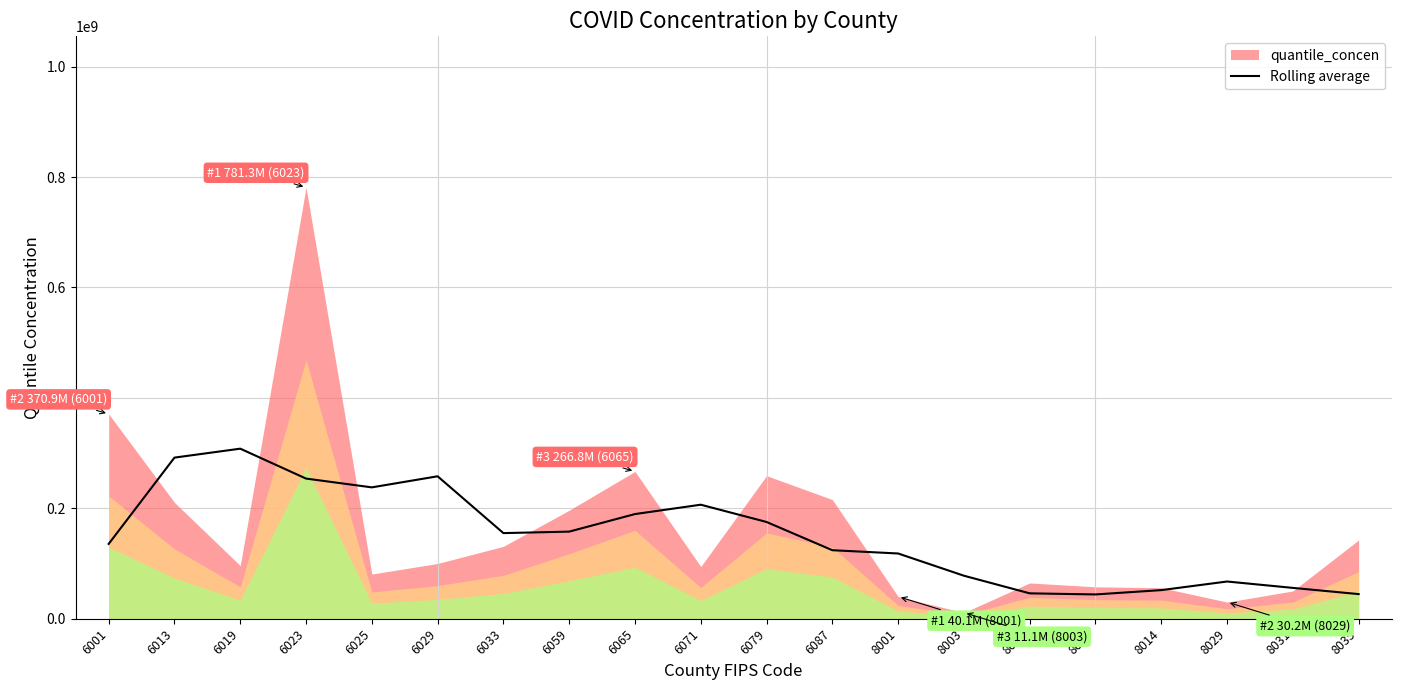

What is the value of the 11th point from the left?

175231040.2